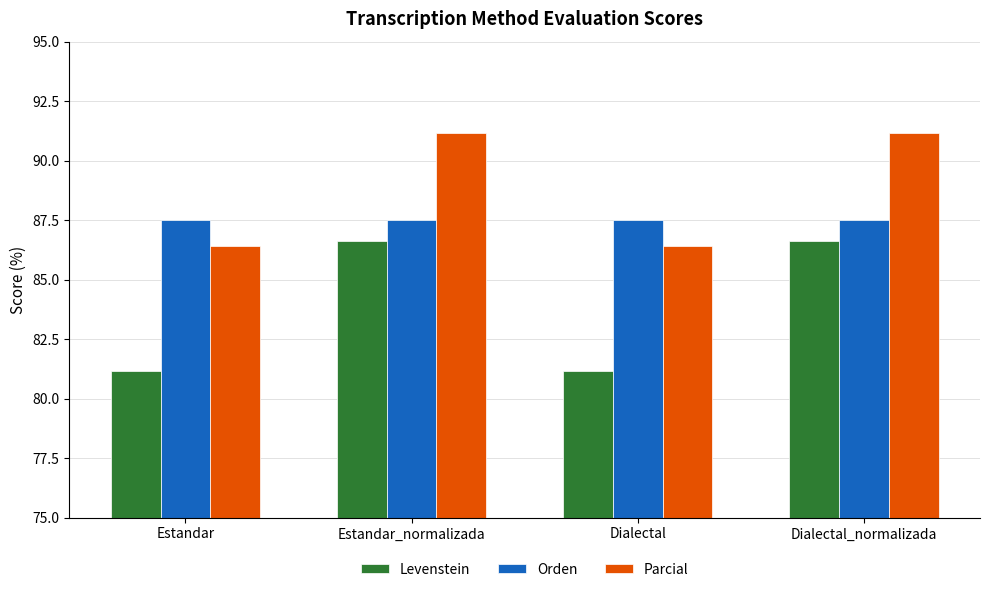

Which series has the largest range (max minus min)?

Levenstein